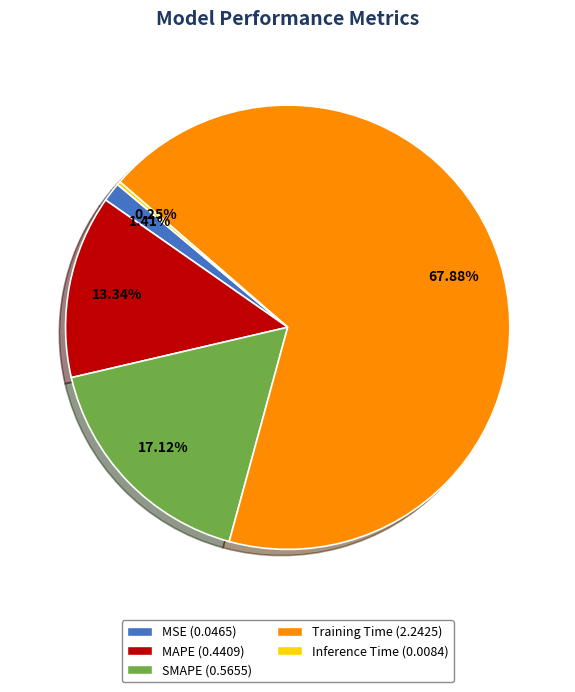

To the nearest percent, what is the average slice percentage?

20%